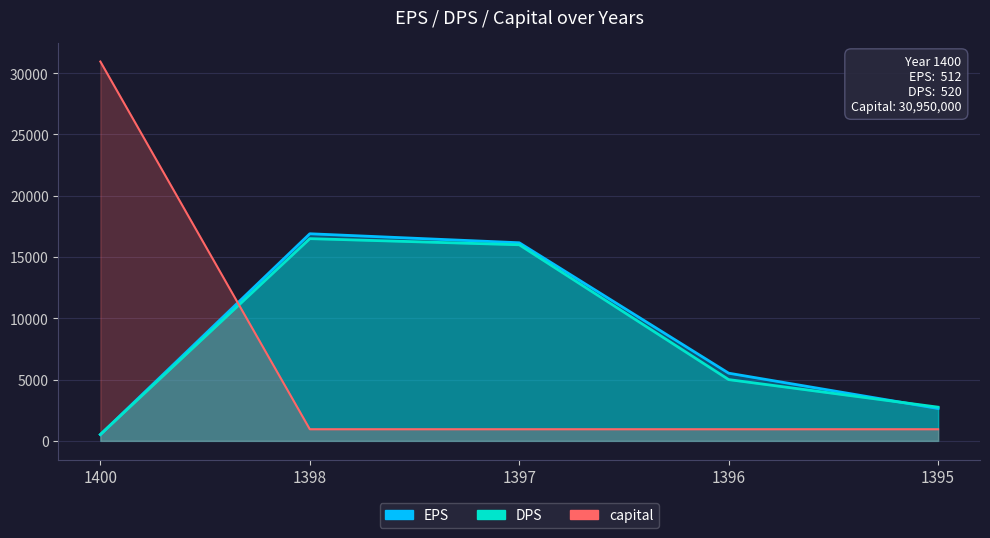

Rank the series at 1400 from highest to lowest value.

capital, DPS, EPS